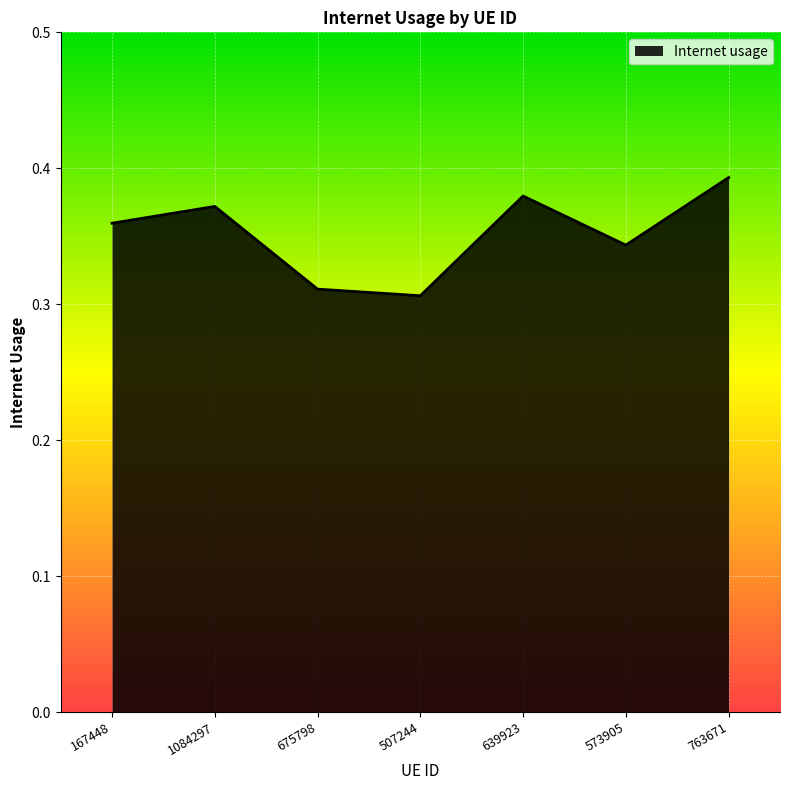

Which category has the highest value across all series?

763671